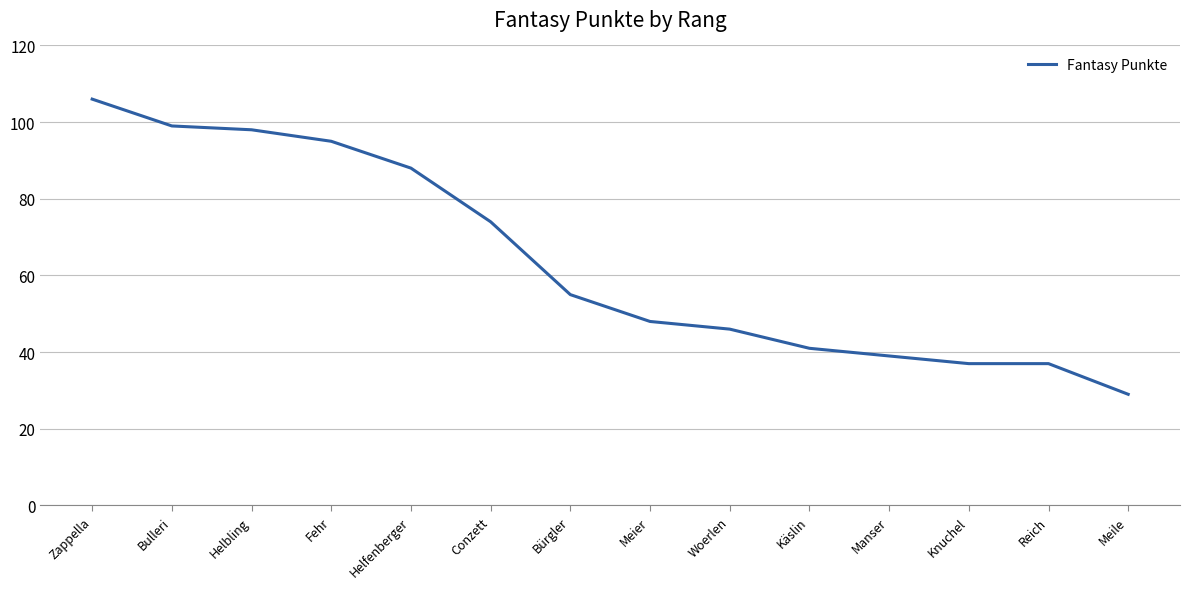

What is the sum of all values?

892